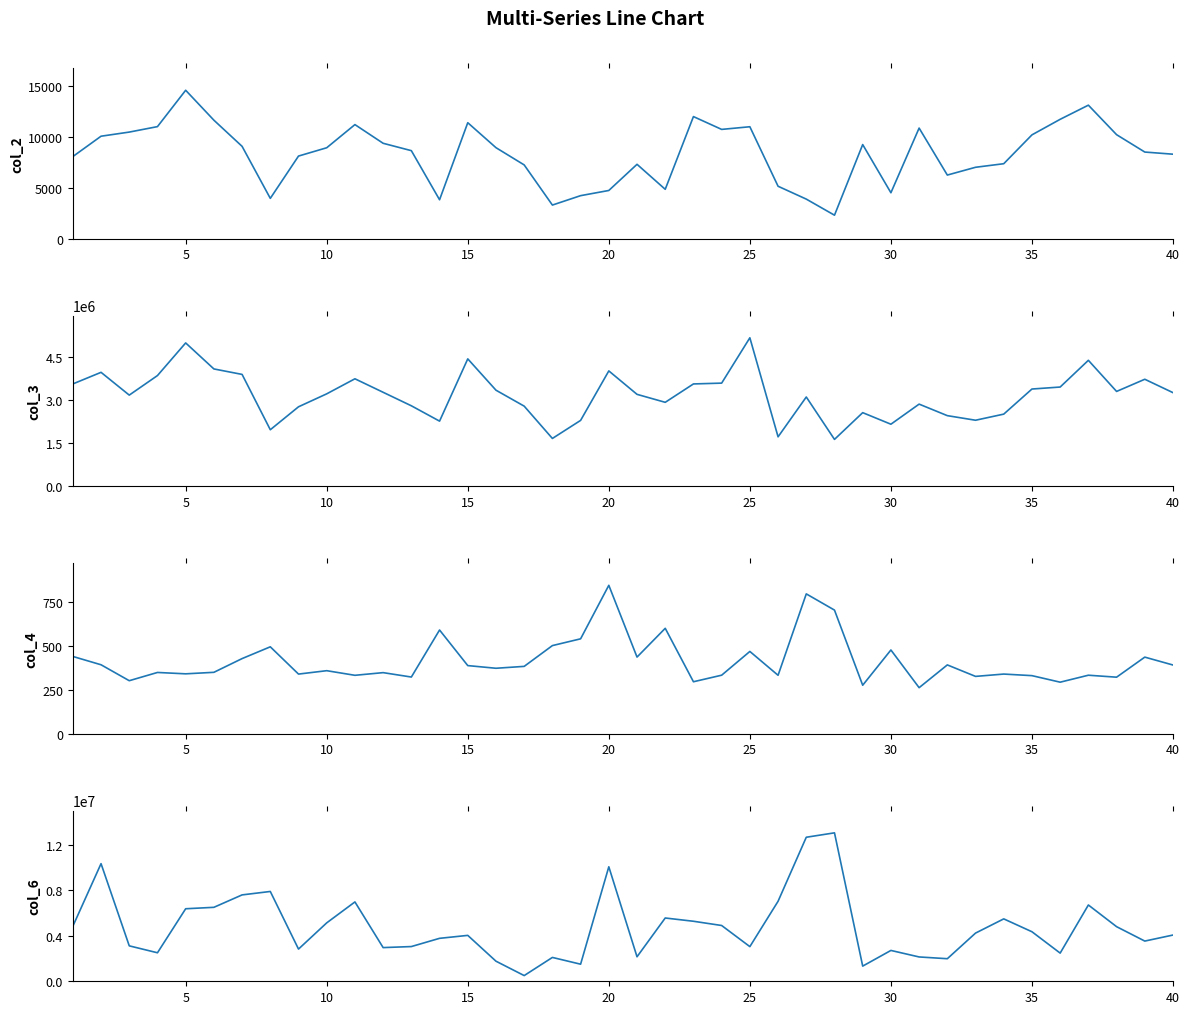

Is the value of col_2 at 19 greater than the value of col_3 at 23?

No